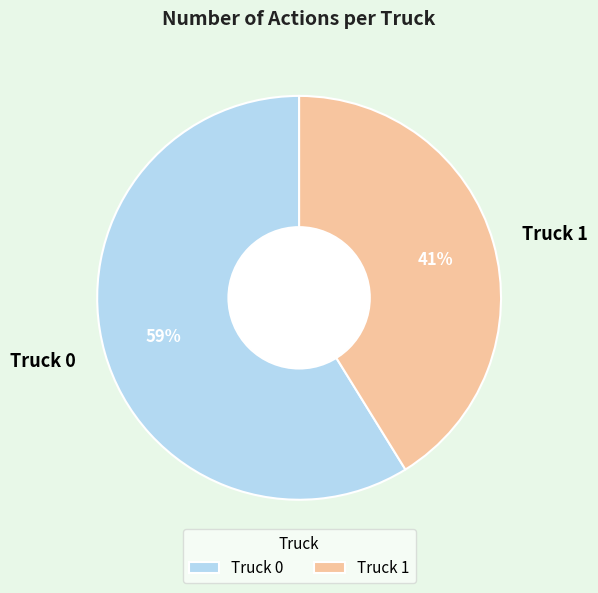

What is the largest slice in the pie chart?

Truck 0